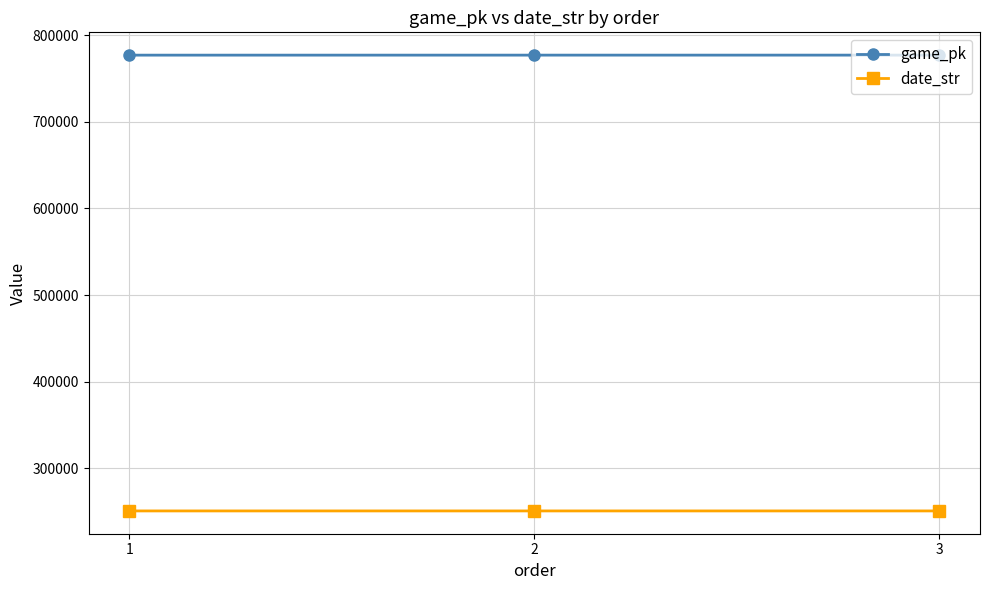

What are all the series names shown in the legend?

game_pk, date_str